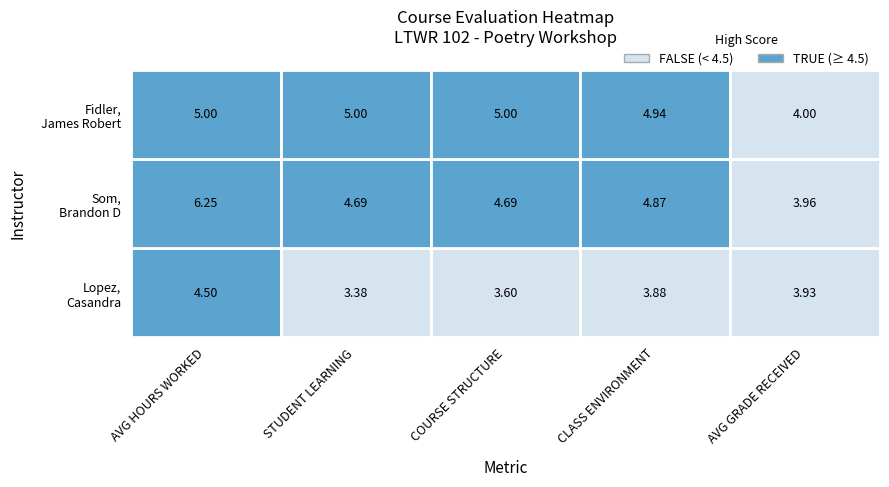

What is the greatest value displayed?

6.2